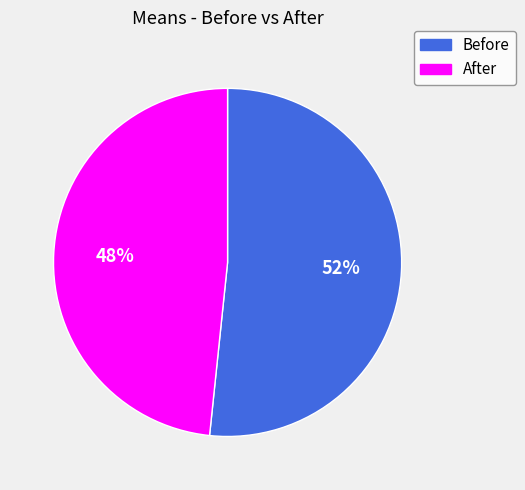

Approximately how many times larger is the value at Before compared to After?

1.1